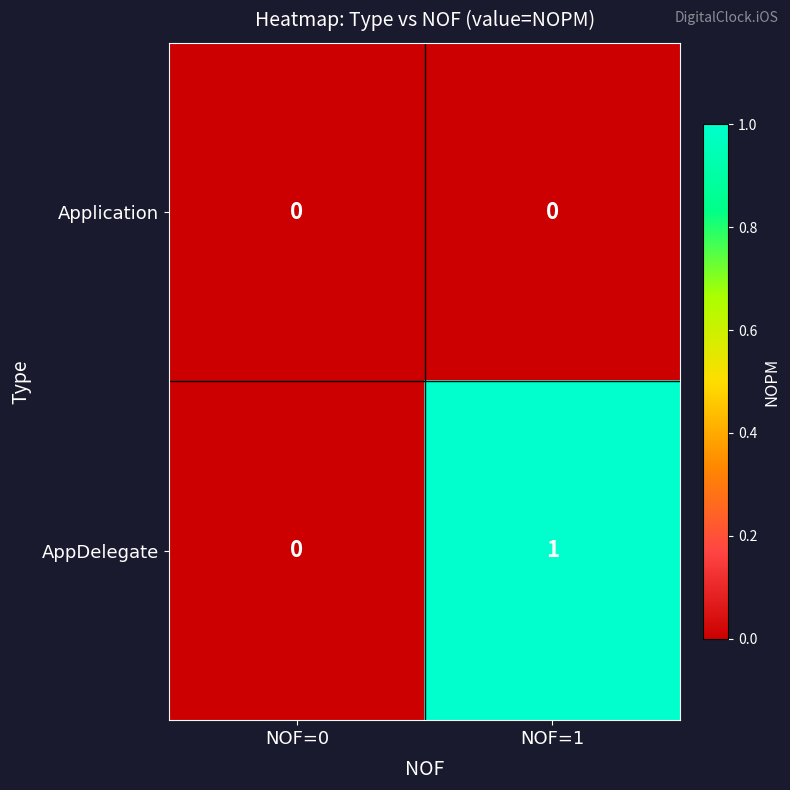

The value of AppDelegate at NOF=1 is 1. True or false?

True